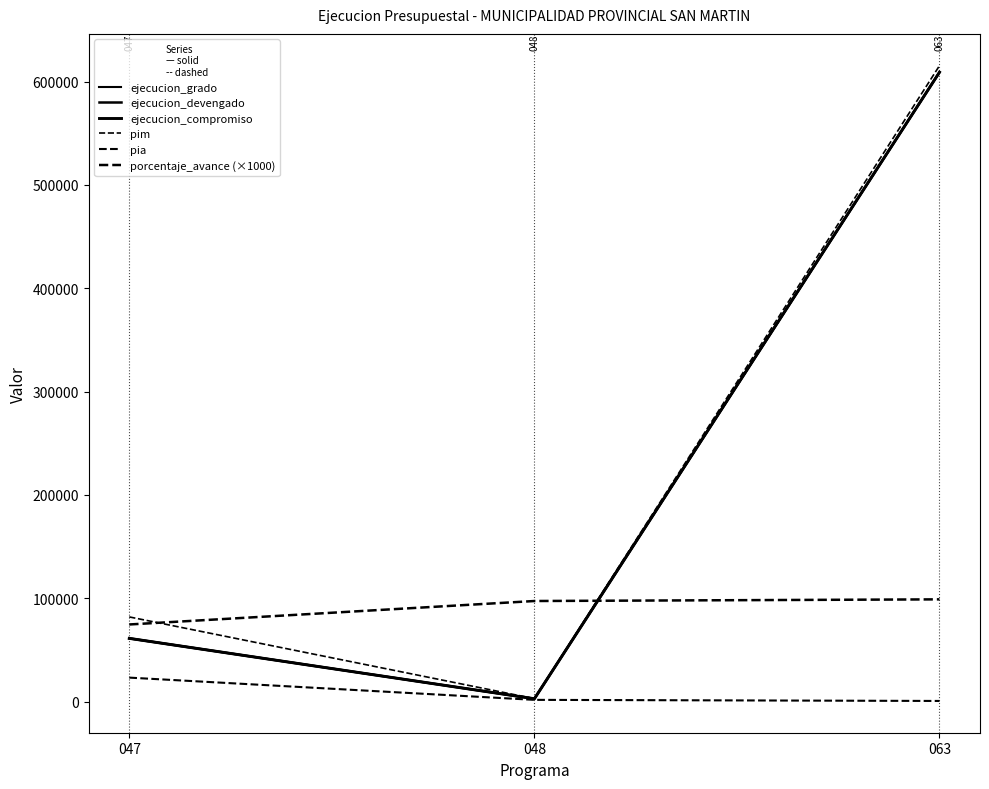

The value of porcentaje_avance (×1000) at 063 is 61034. True or false?

False